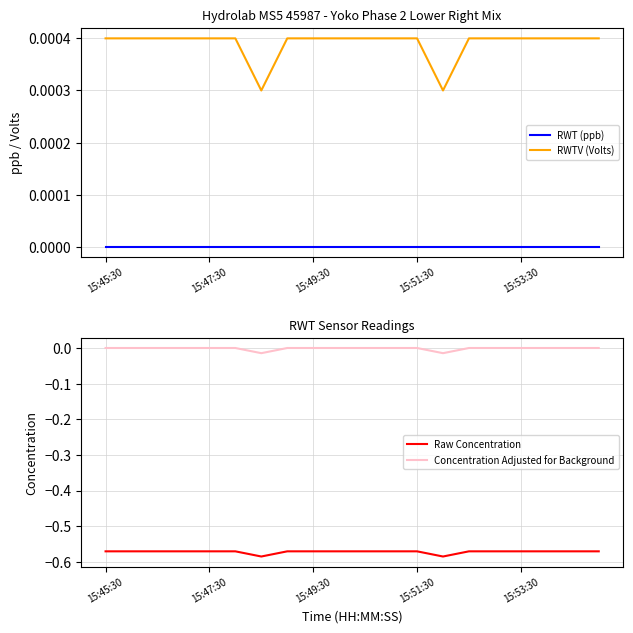

True or false: RWTV (Volts) and RWT (ppb) intersect in this chart.

False